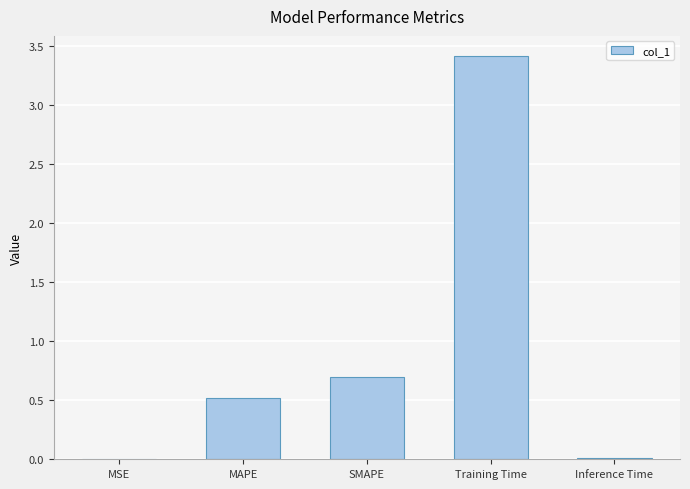

What is the sum of all values?

4.6